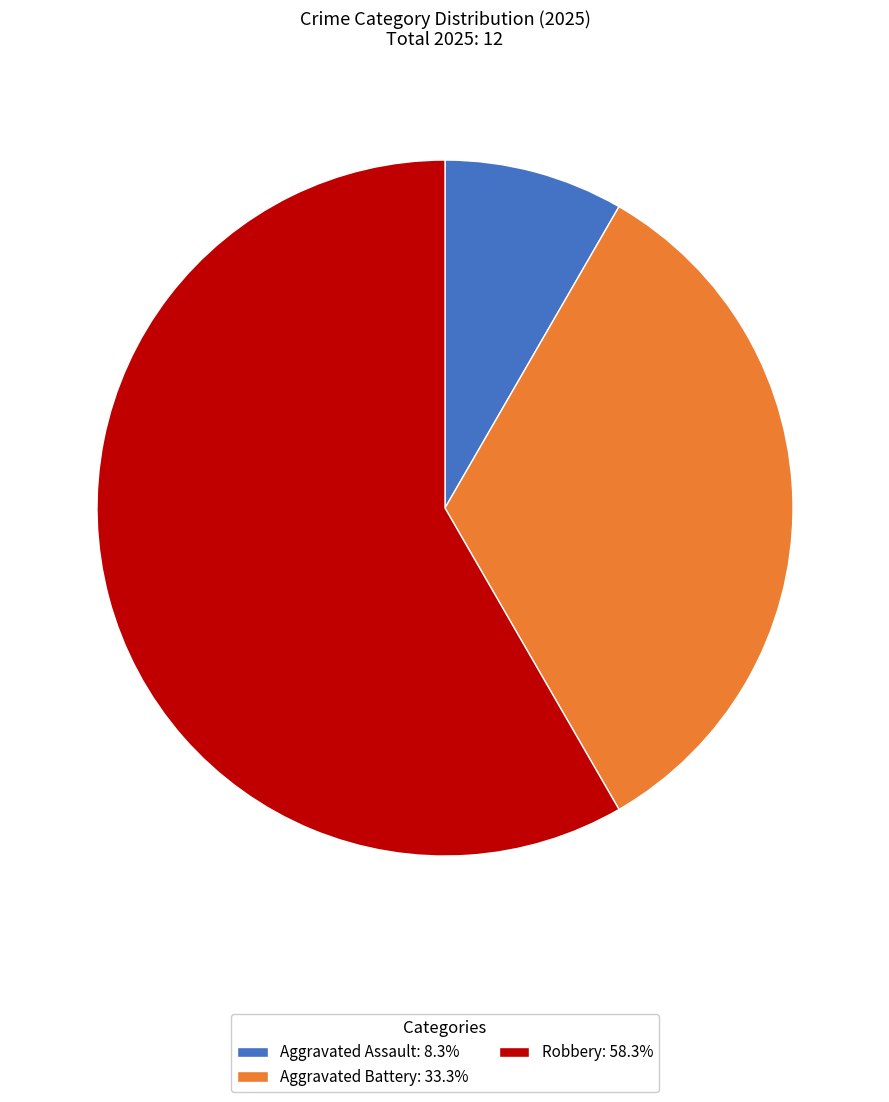

What is the ratio of the value at Robbery: 58.3% to the value at Aggravated Assault: 8.3%?

7.0